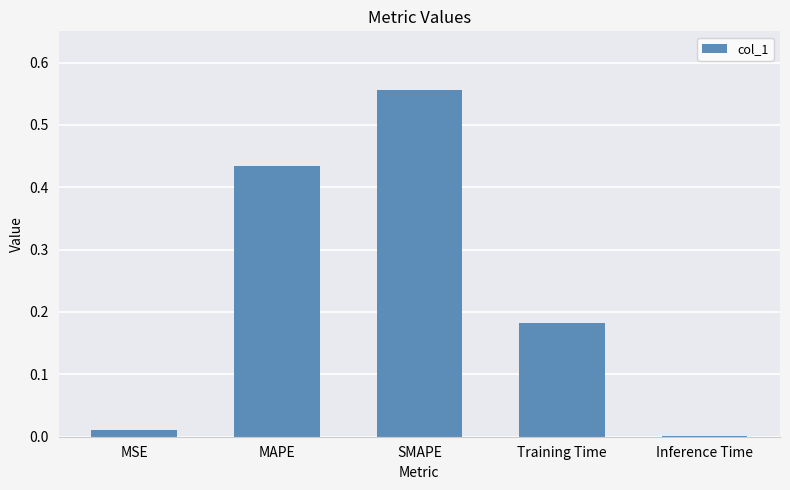

At which category does the chart reach its peak across all series?

SMAPE